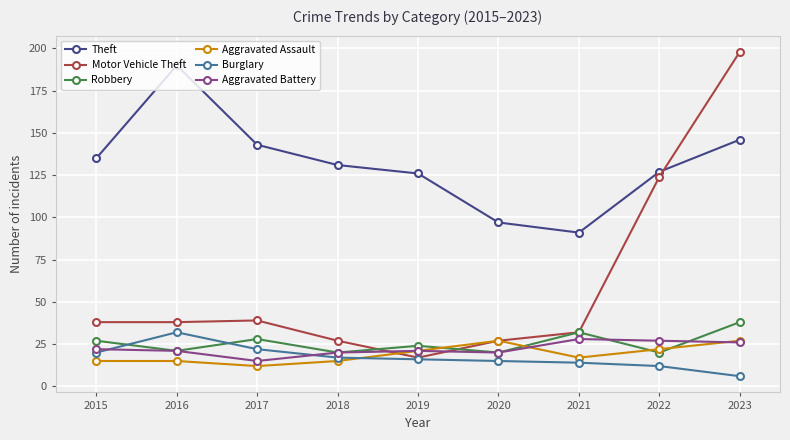

Count the number of categories in the chart.

9